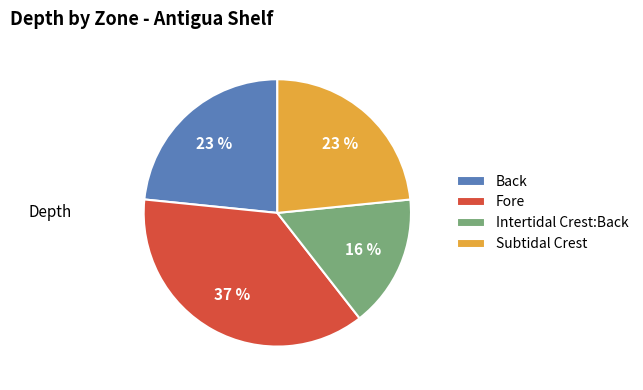

Is it true that Fore is 37% of the pie?

True